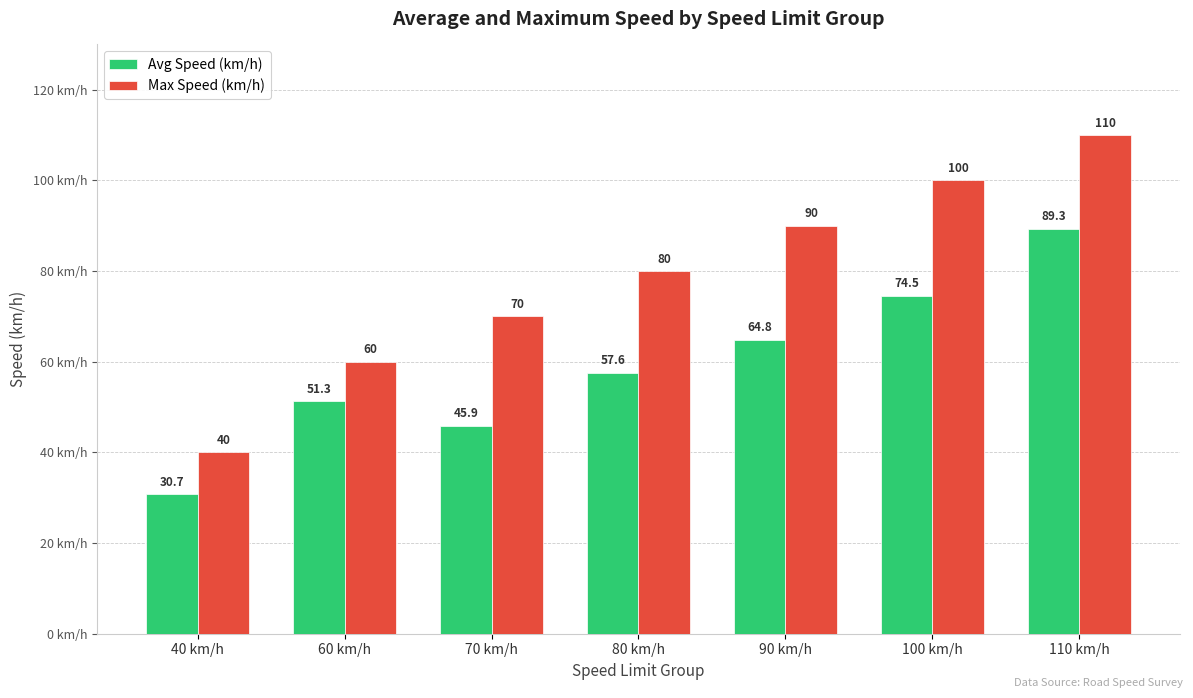

What is the lowest value of the Max Speed (km/h) series?

40.0